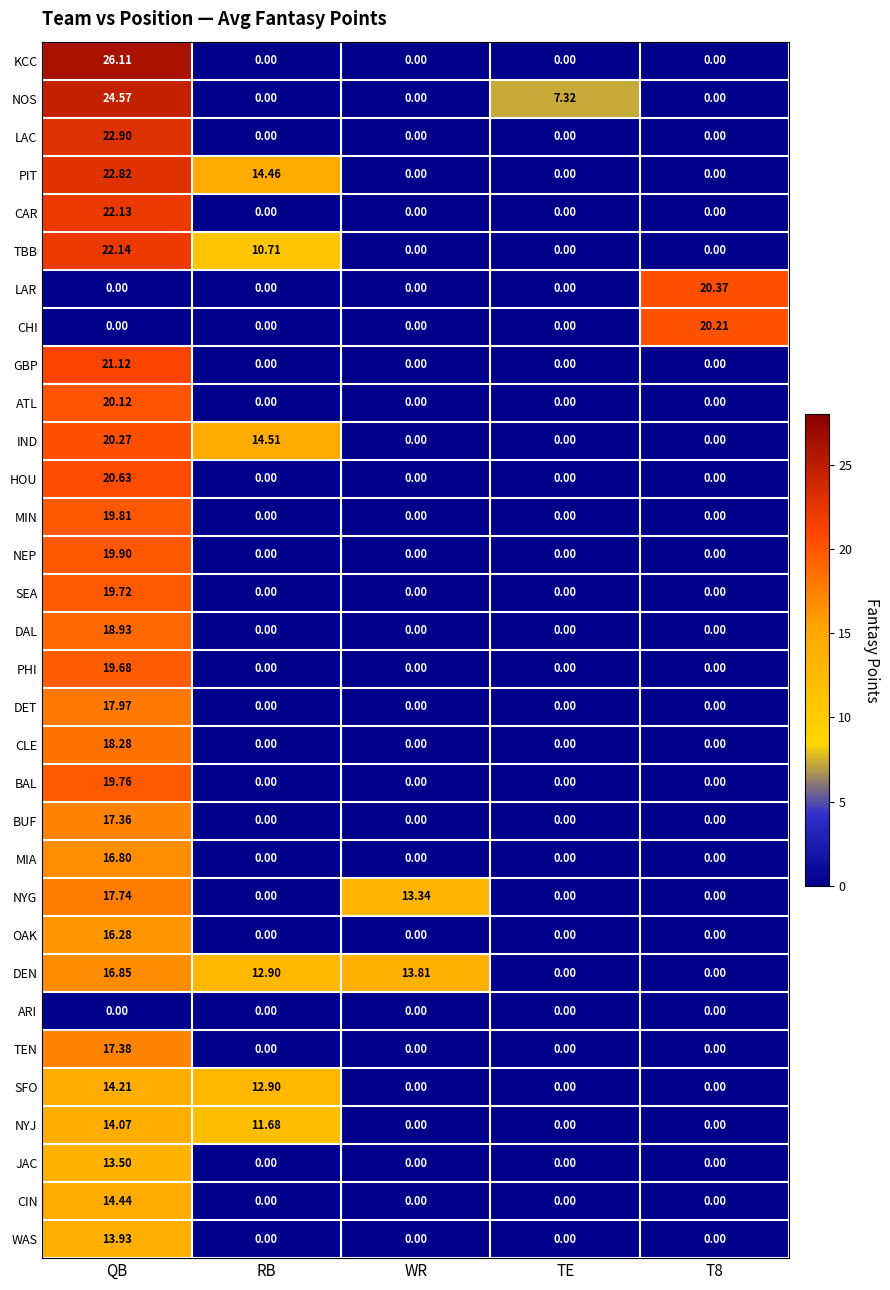

List the series in order of their peak value, highest first.

KCC, NOS, LAC, PIT, TBB, CAR, GBP, HOU, LAR, IND, CHI, ATL, NEP, MIN, BAL, SEA, PHI, DAL, CLE, DET, NYG, TEN, BUF, DEN, MIA, OAK, CIN, SFO, NYJ, WAS, JAC, ARI